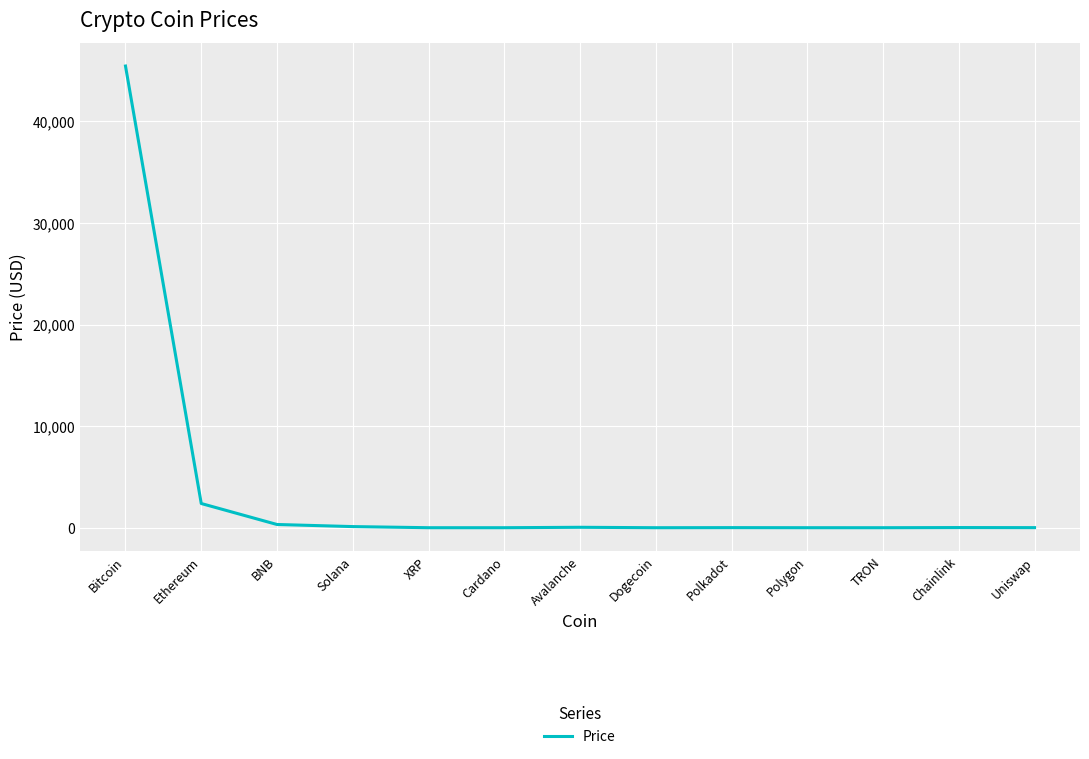

Does the chart display data point markers on the line(s)?

No